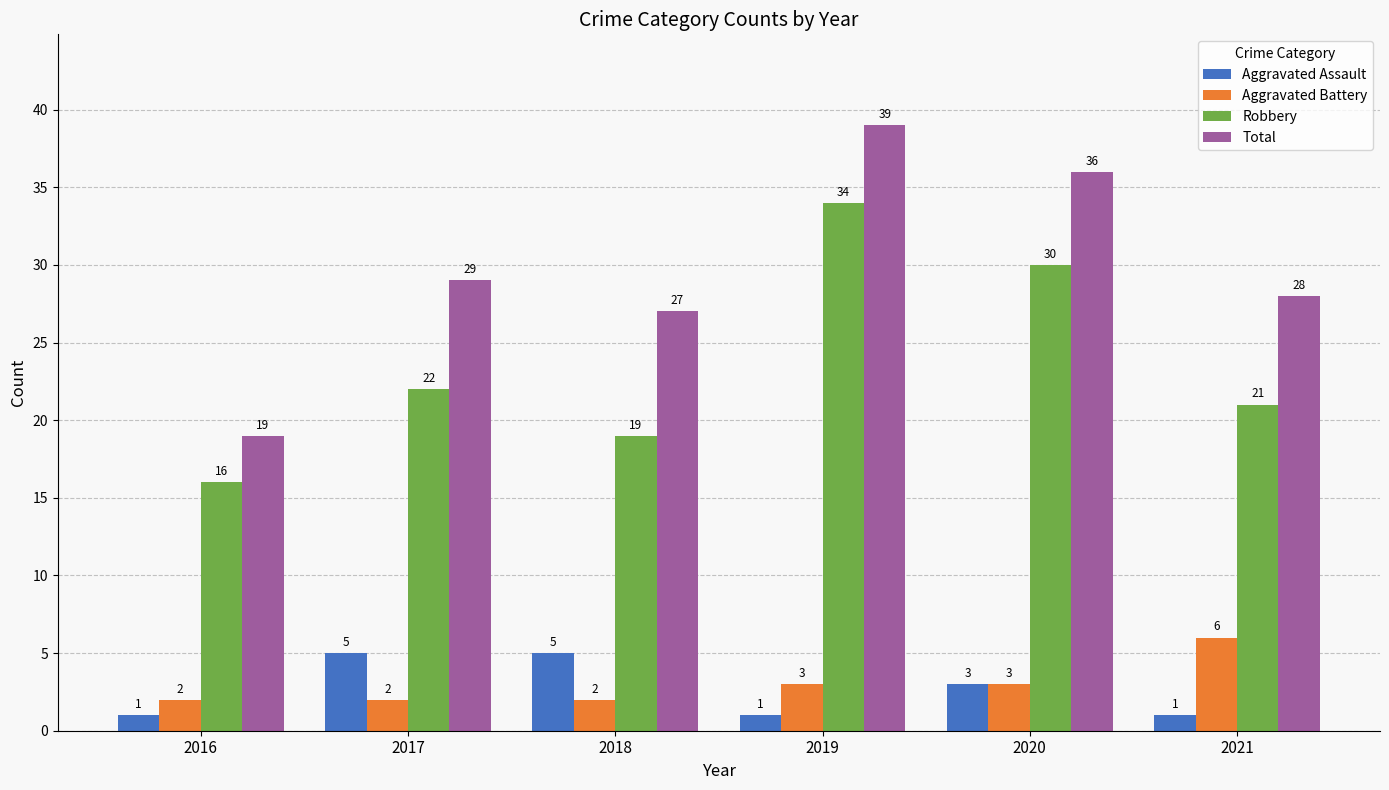

The Aggravated Assault series shows 5 at 2018. True or false?

True